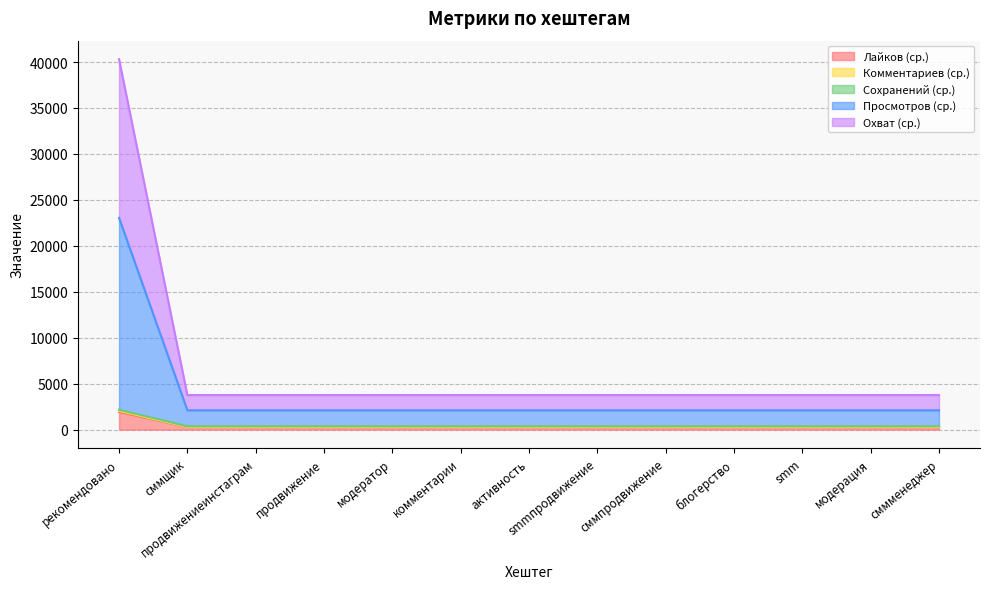

At which label does Просмотров (ср.) reach its minimum?

сммщик